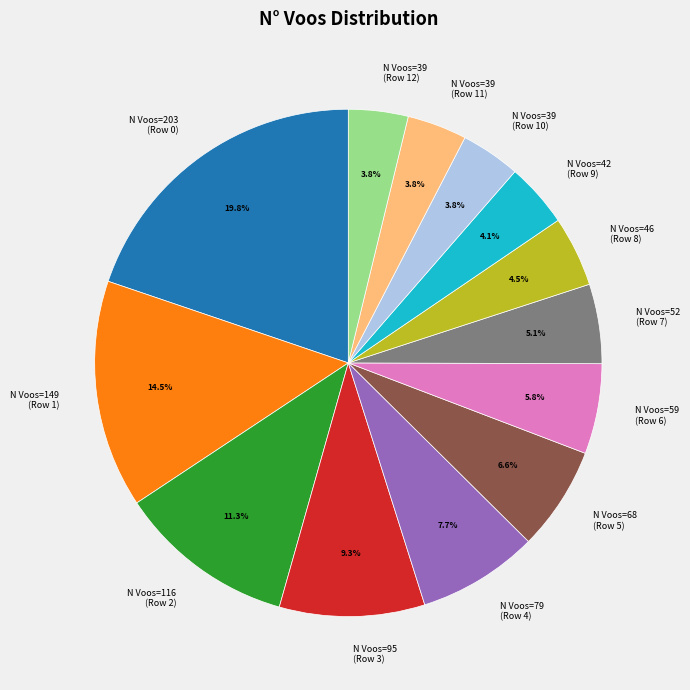

Between N Voos=59 (Row 6) and N Voos=203 (Row 0), which is larger?

N Voos=203 (Row 0)